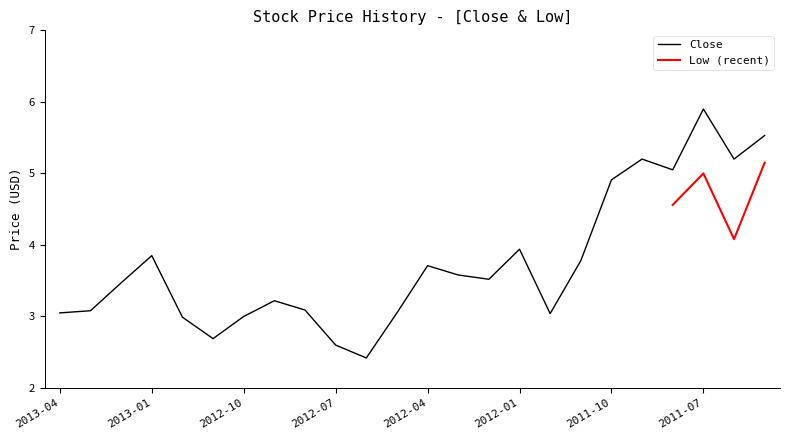

What position from the right is 2012-06?

14